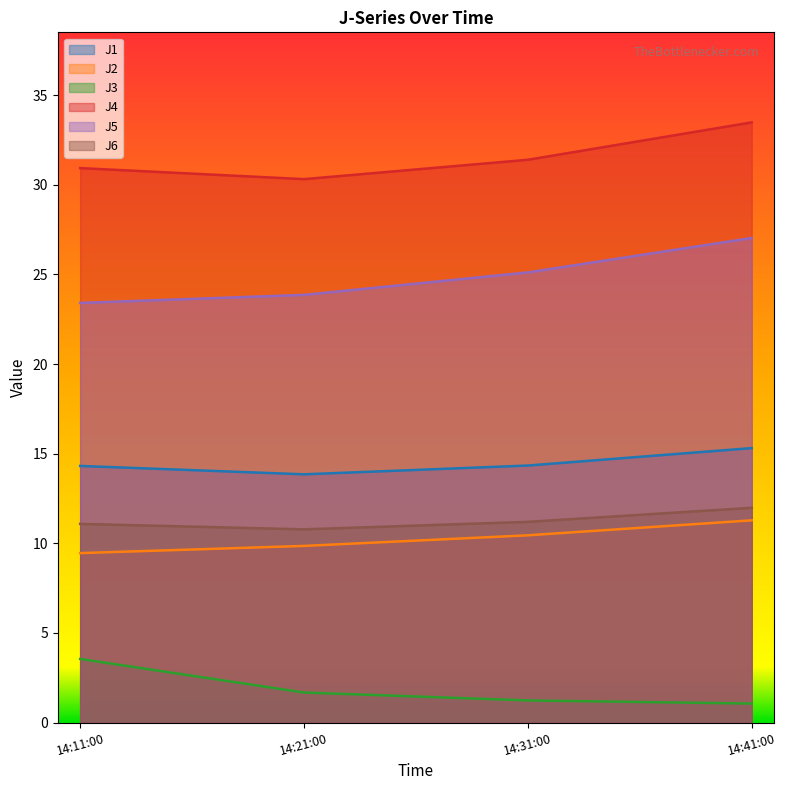

True or false: J3 and J2 intersect in this chart.

False